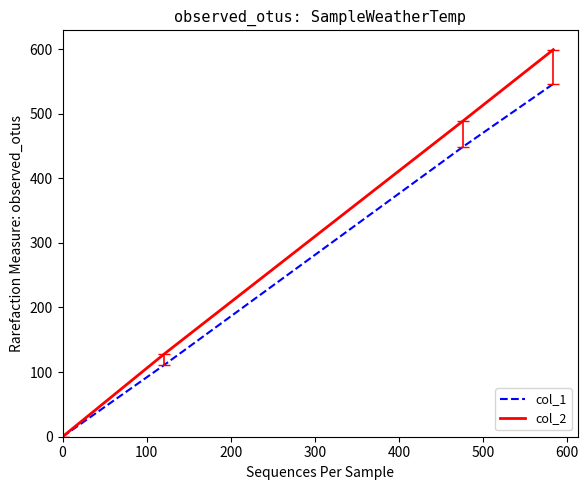

At how many categories does at least one series exceed 46?

3